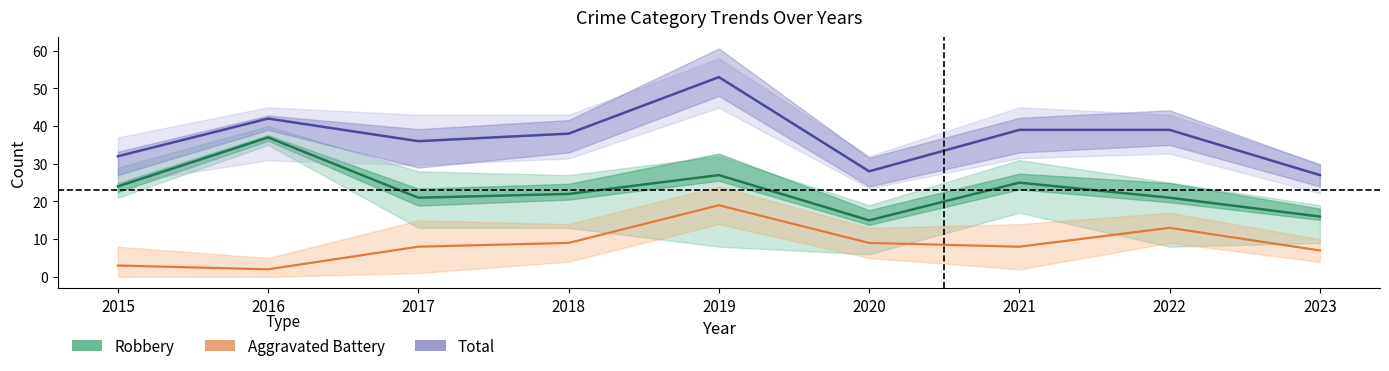

Is it true that Total equals 27 at 2023?

True